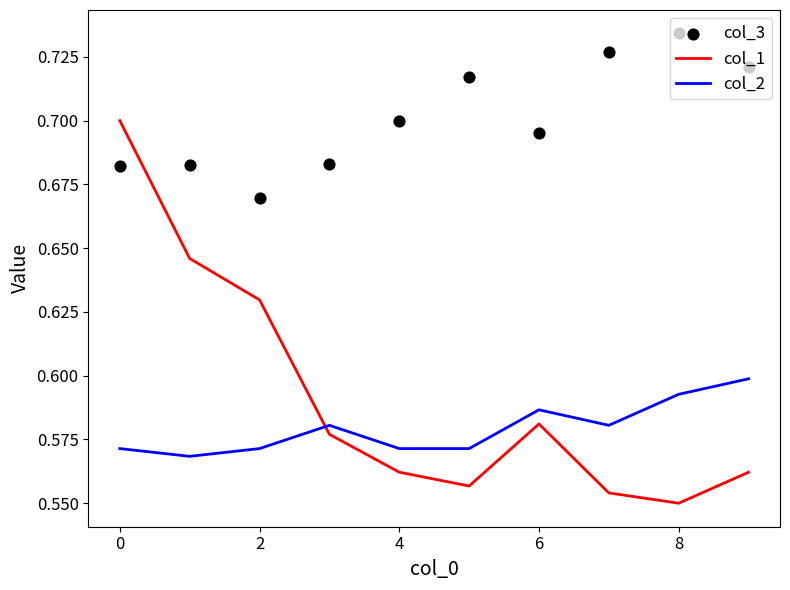

True or false: col_1 has a value of 0.4 at 0.

False